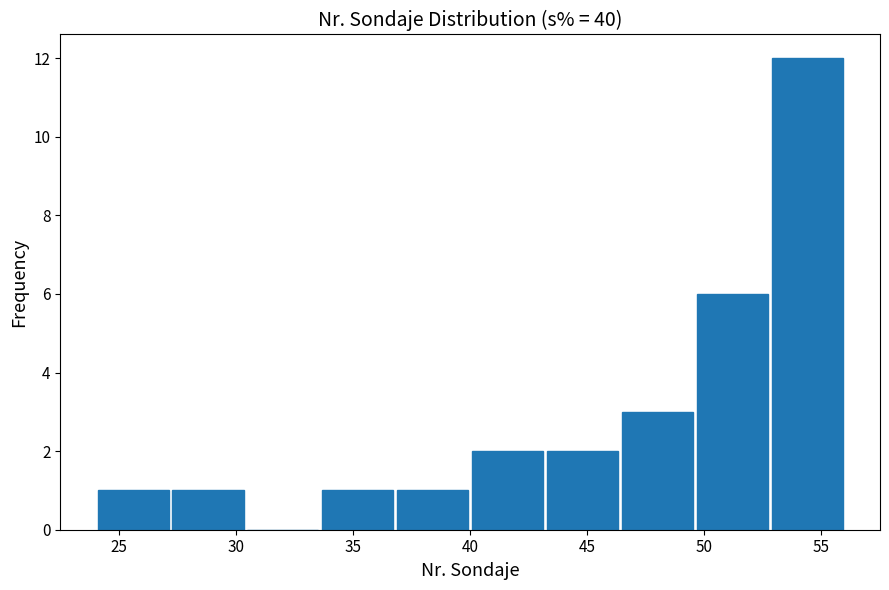

Which range on the x-axis has the tallest bar?

52.8 to 56.0